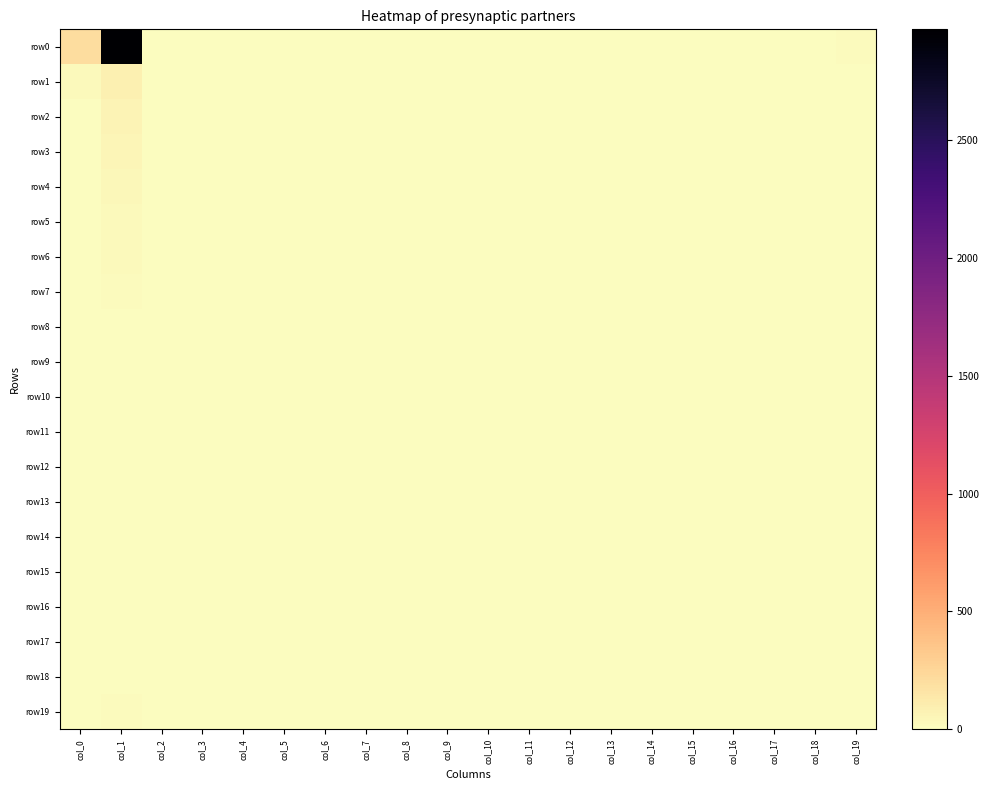

At how many categories does at least one series exceed 1105?

1